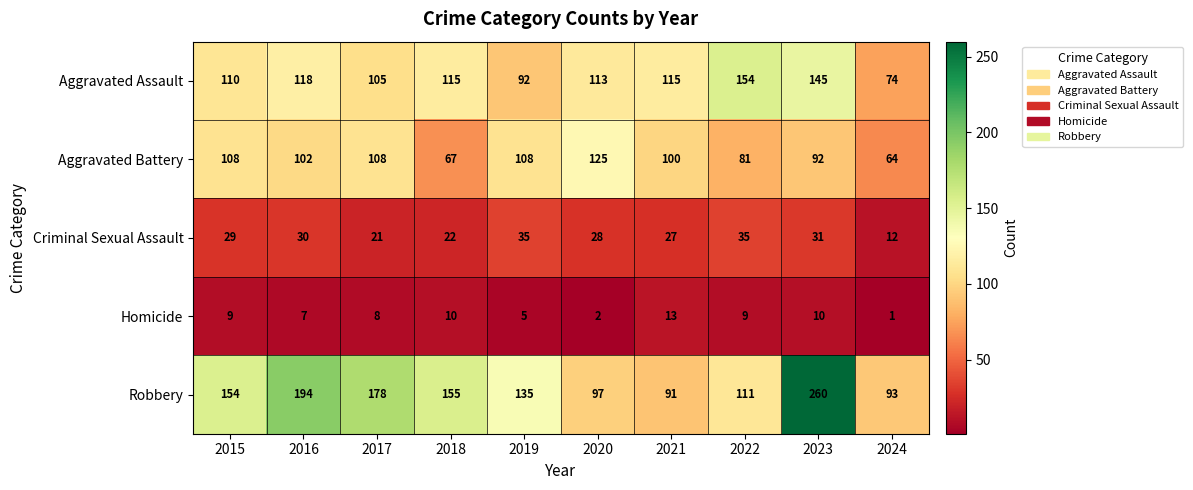

At which category is the sum across all series the highest?

2023